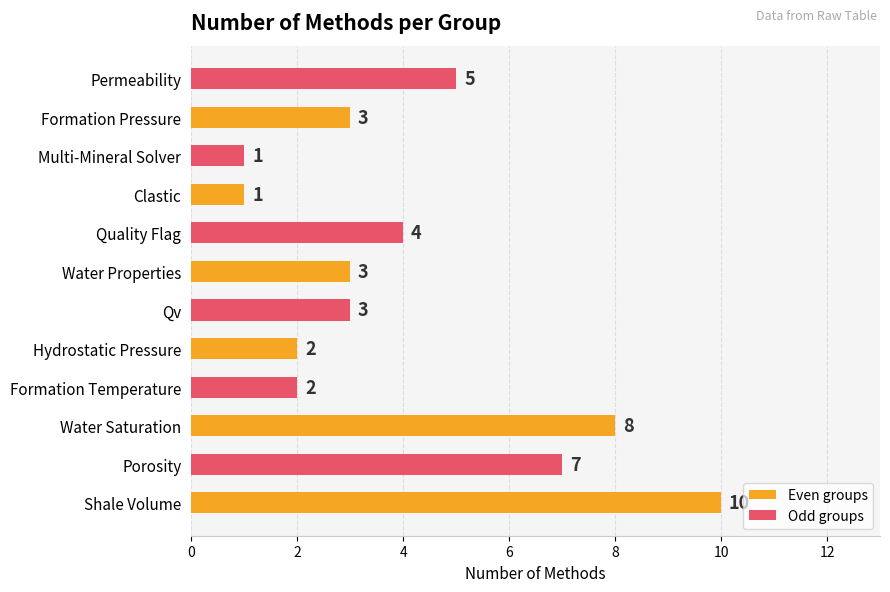

Are the bars grouped side by side (vs. stacked)?

No